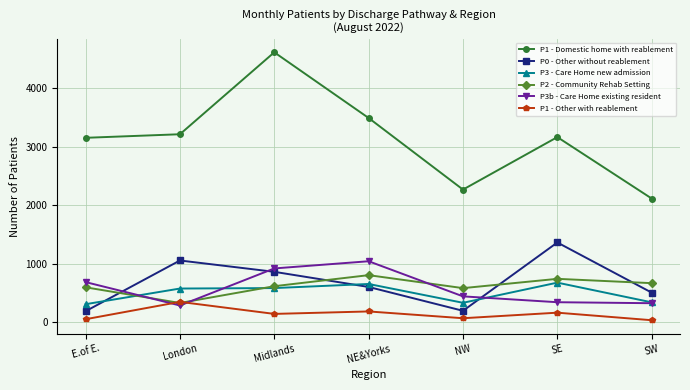

What is the label of the 6th point from the left?

SE